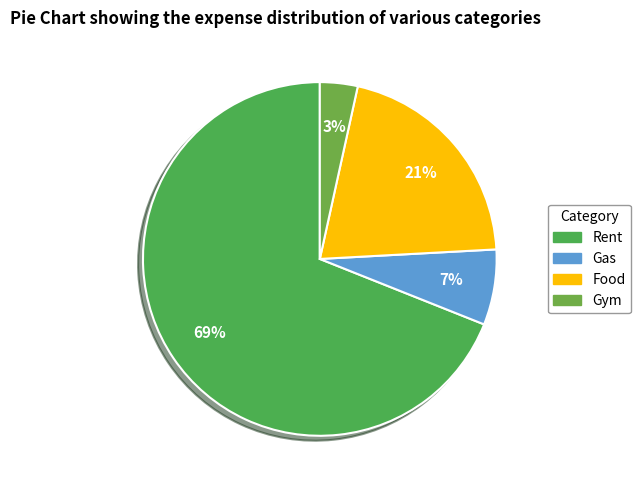

What is the smallest slice in the pie chart?

Gym